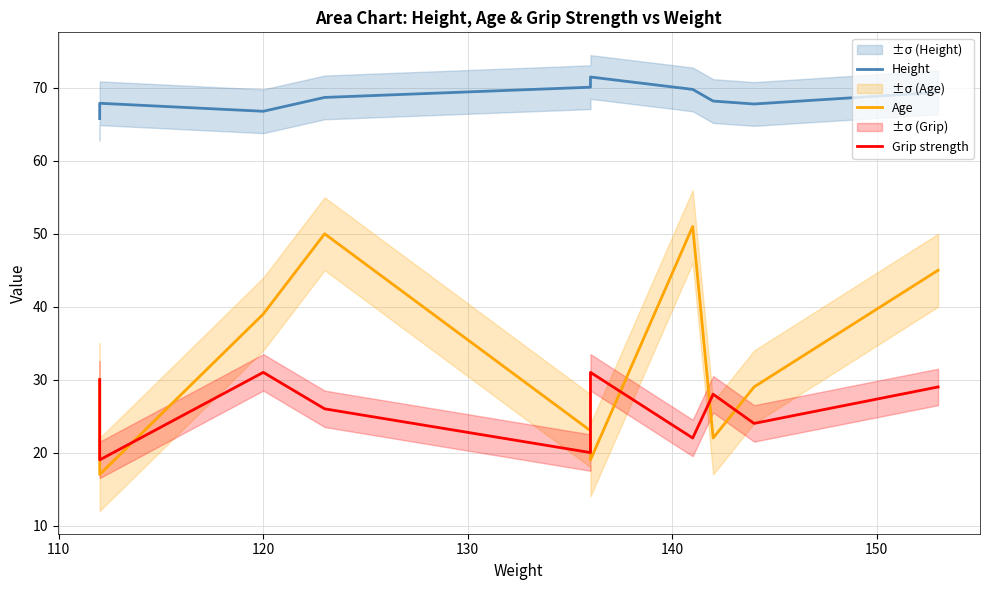

Which series has the largest total across all categories?

Height